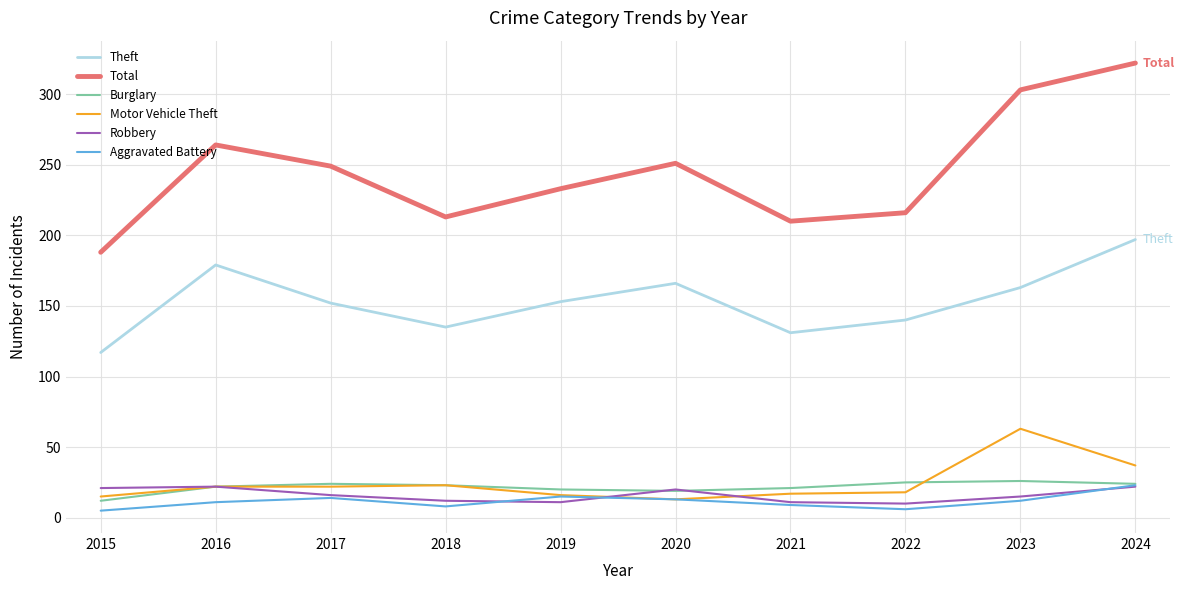

Is it true that Theft equals 57 at 2021?

False